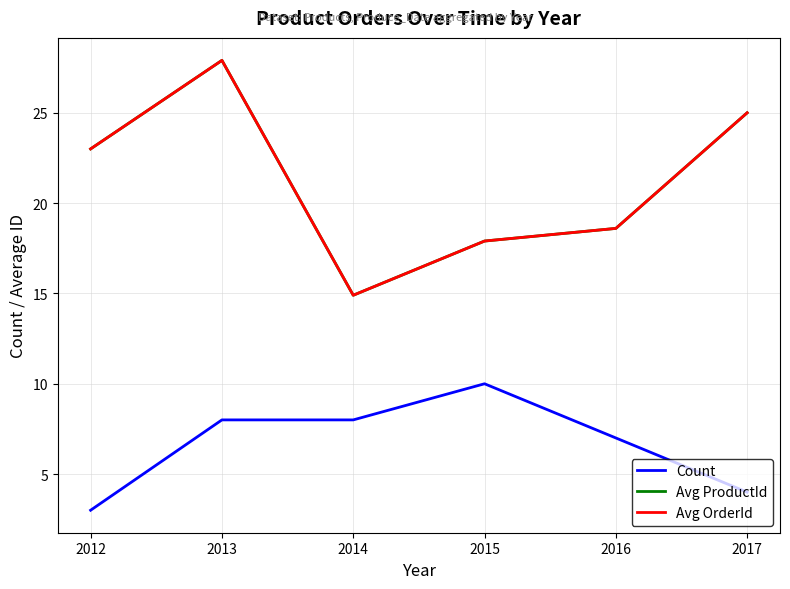

At which label is Avg ProductId closest to 21?

2012